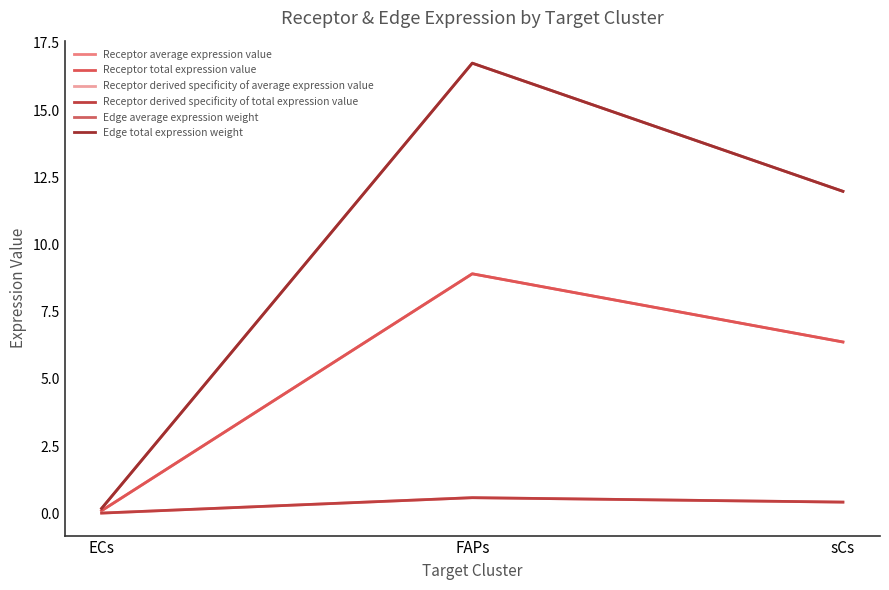

List the series in order of their peak value, lowest first.

Receptor derived specificity of average expression value, Receptor derived specificity of total expression value, Receptor average expression value, Receptor total expression value, Edge average expression weight, Edge total expression weight